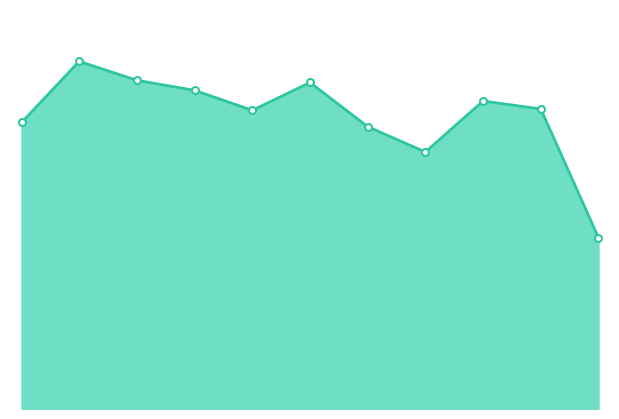

What is the greatest value displayed?

2086